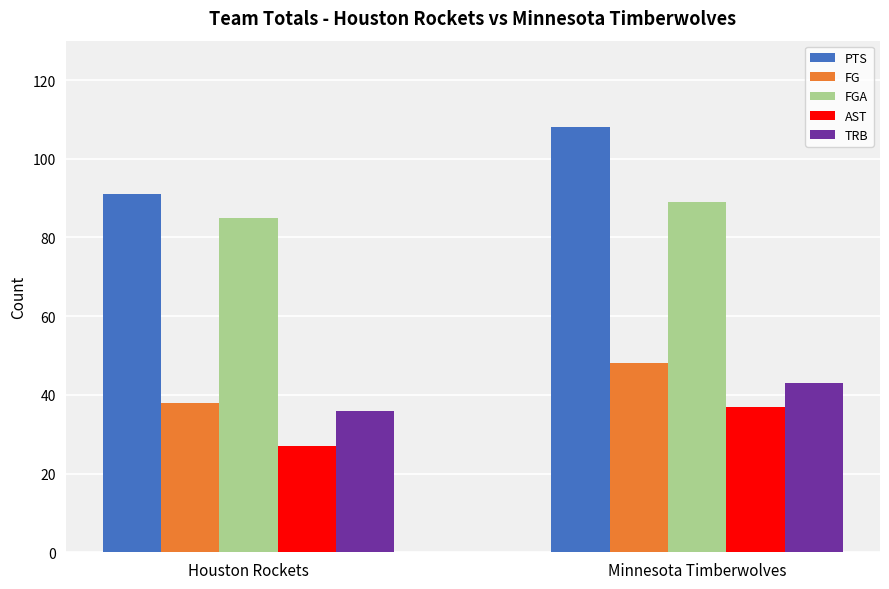

Which category has the lowest value in the PTS series?

Houston Rockets